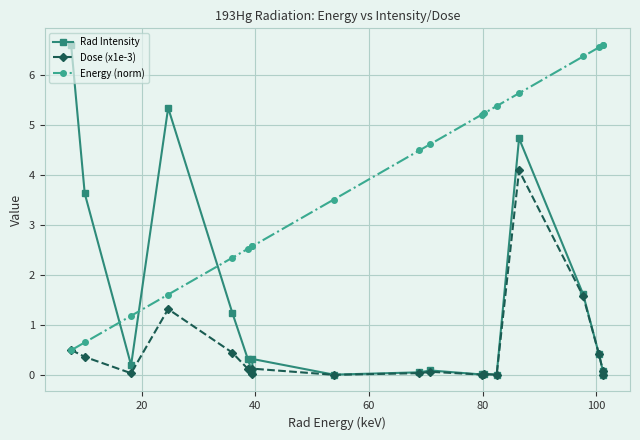

Which series has the largest total across all categories?

Energy (norm)